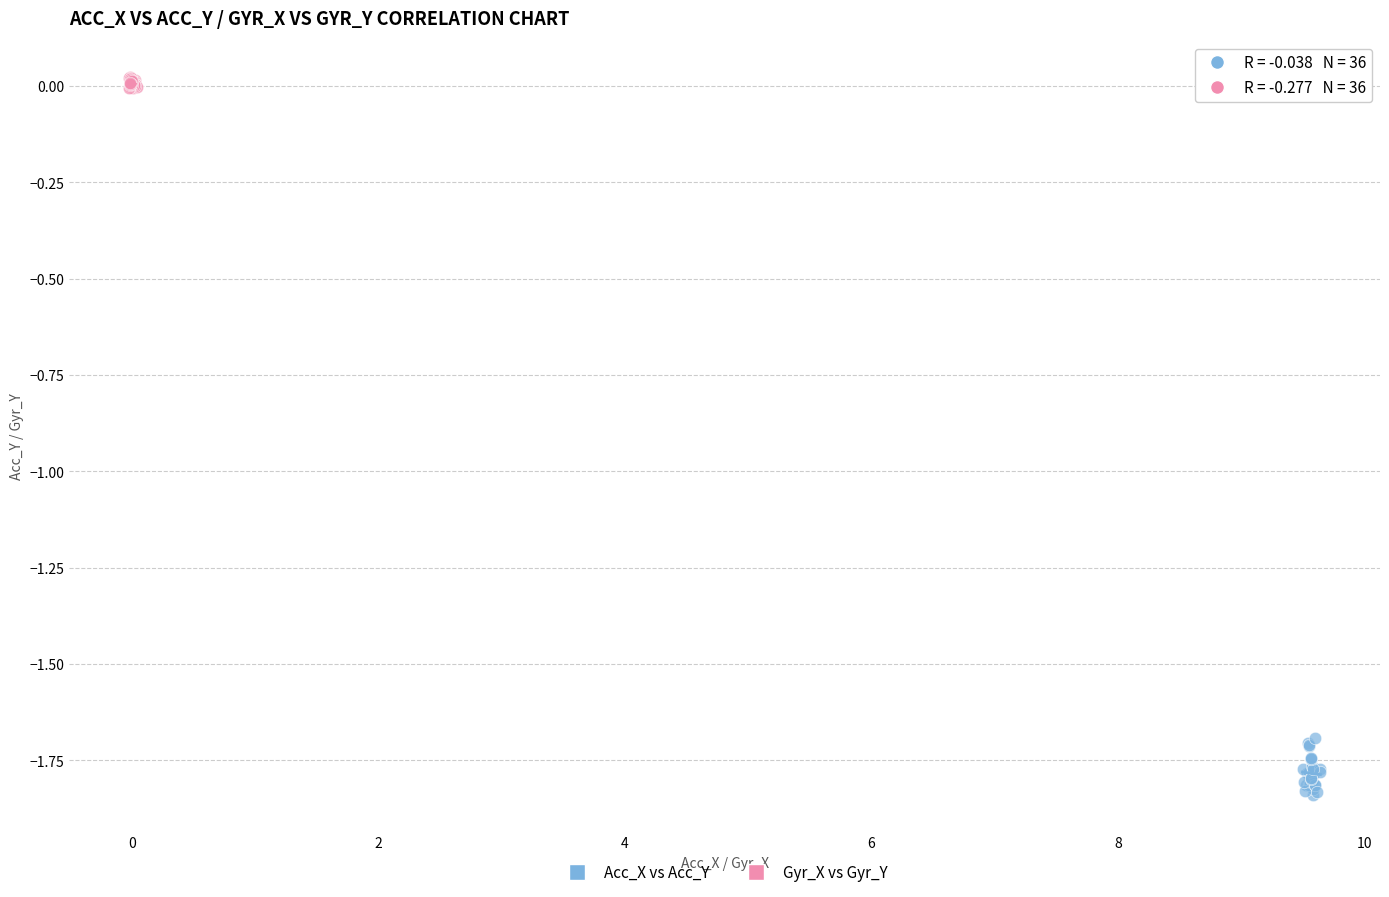

Which series reaches the minimum Y coordinate?

Acc_X vs Acc_Y